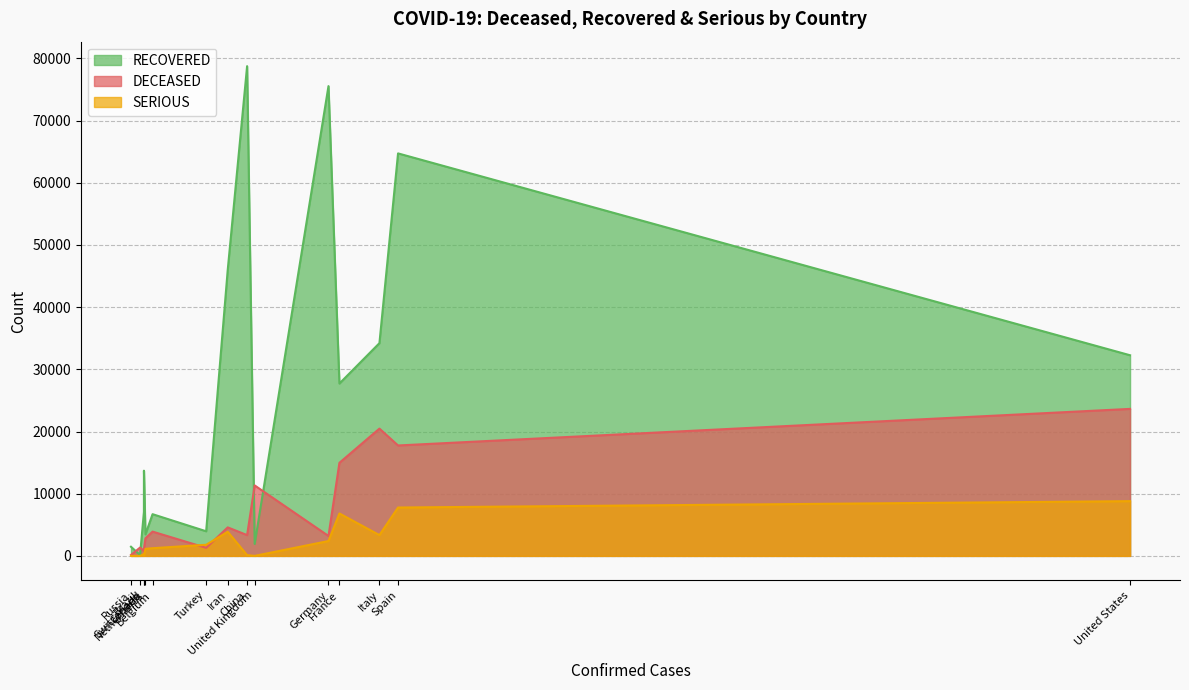

Between which two adjacent categories do DECEASED and RECOVERED first intersect?

Russia and Brazil